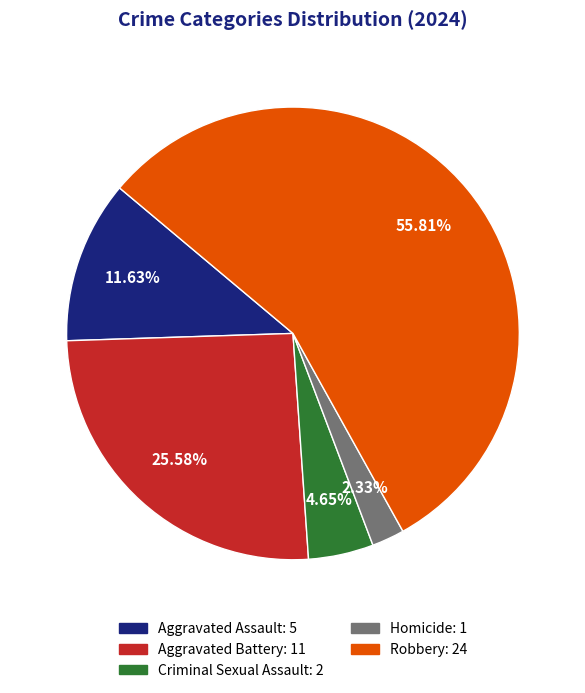

Rank the categories by value from lowest to highest.

Homicide, Criminal Sexual Assault, Aggravated Assault, Aggravated Battery, Robbery